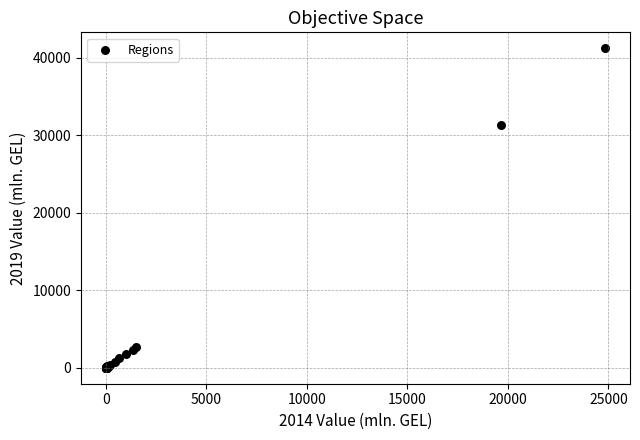

What Y value in the scatter plot is closest to 20597?

31296.6